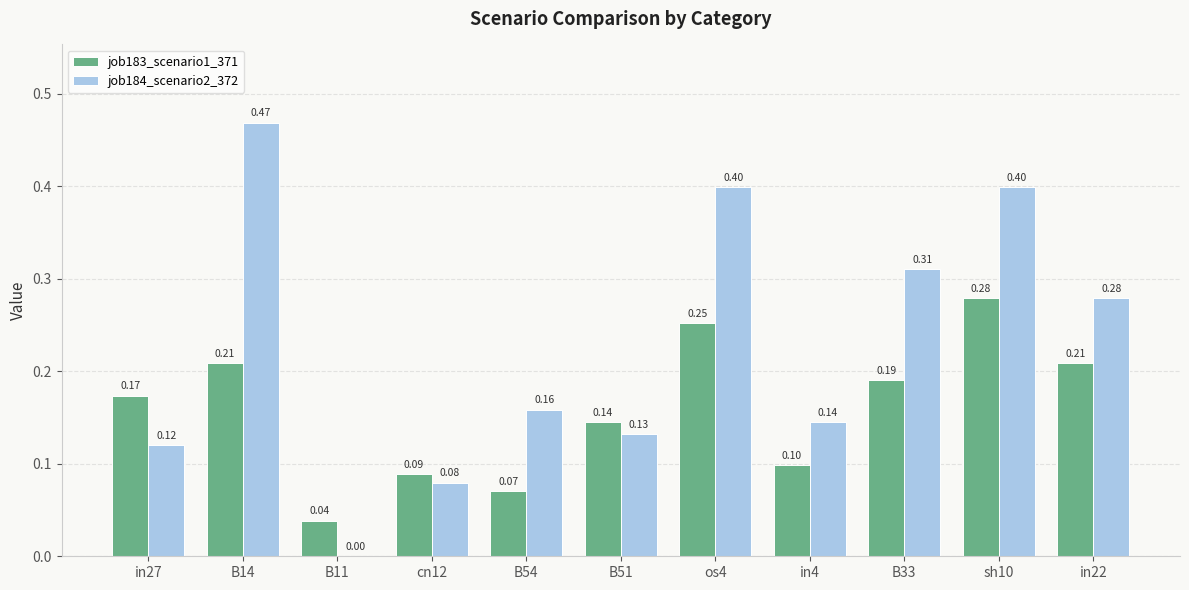

Which series has the largest total across all categories?

job184_scenario2_372